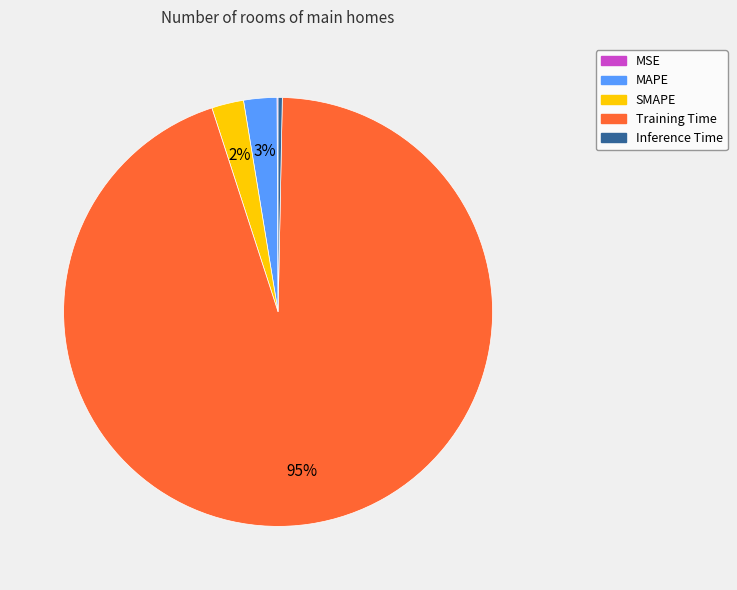

Does any single category account for the majority?

Yes